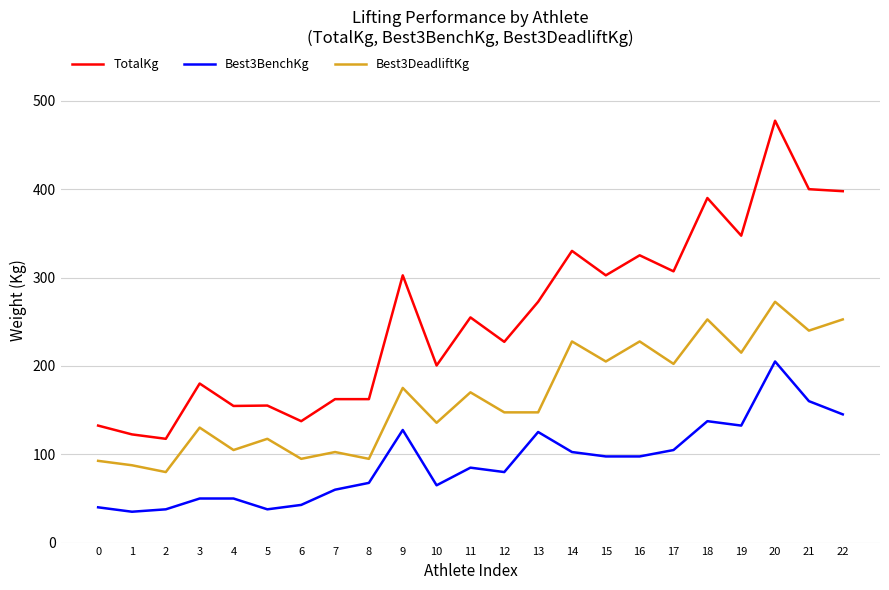

At which category does the chart reach its peak across all series?

20